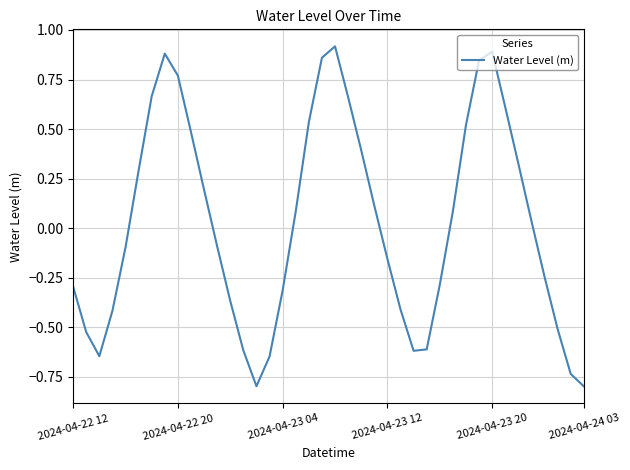

What is the difference between the maximum and minimum values?

1.7